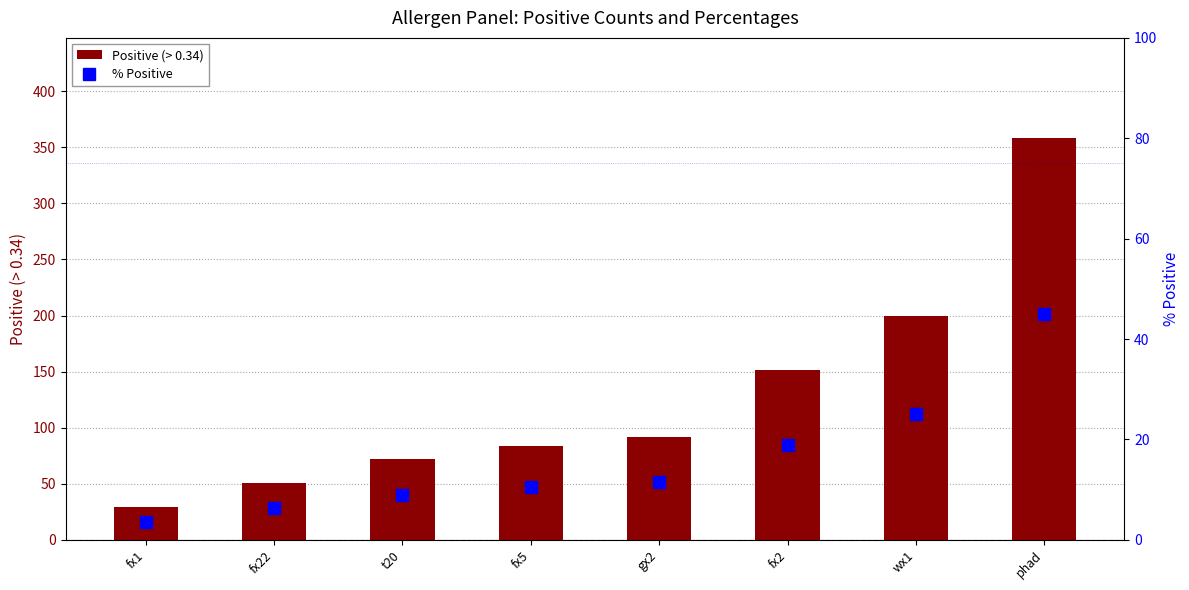

How many data points does each series have?

8